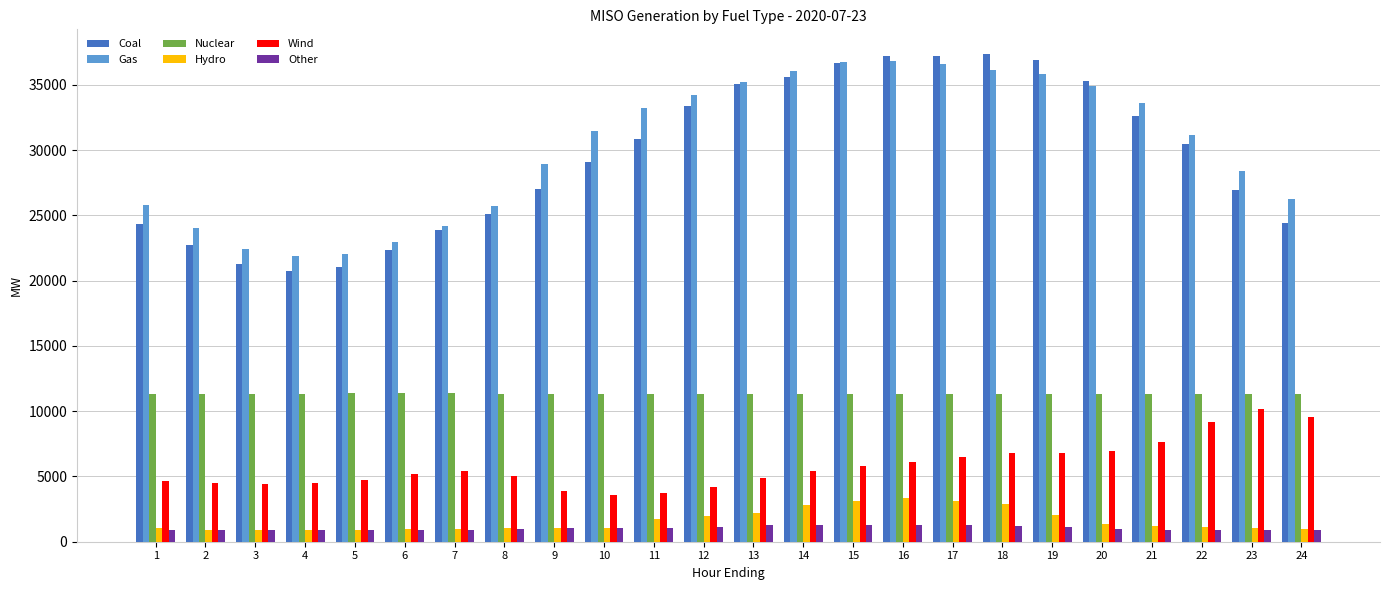

Is the value of Other at 8 greater than the value of Coal at 6?

No